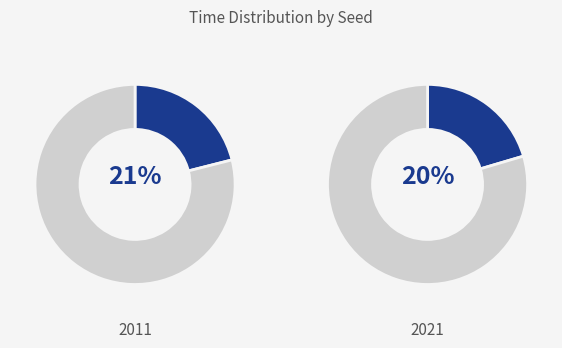

To the nearest percent, what is the average slice percentage?

20%